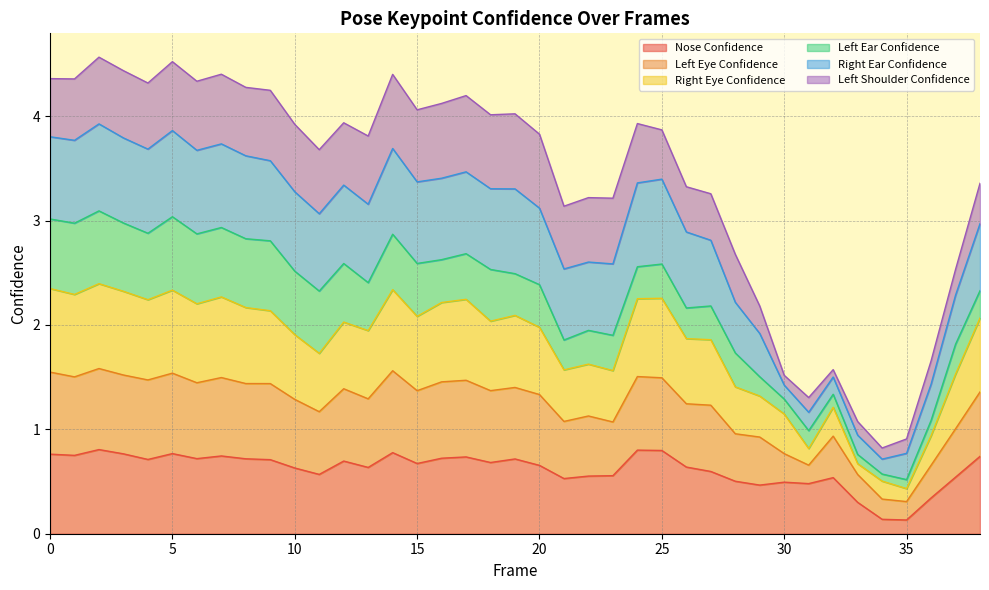

What is the total value across all series at 20?

3.8